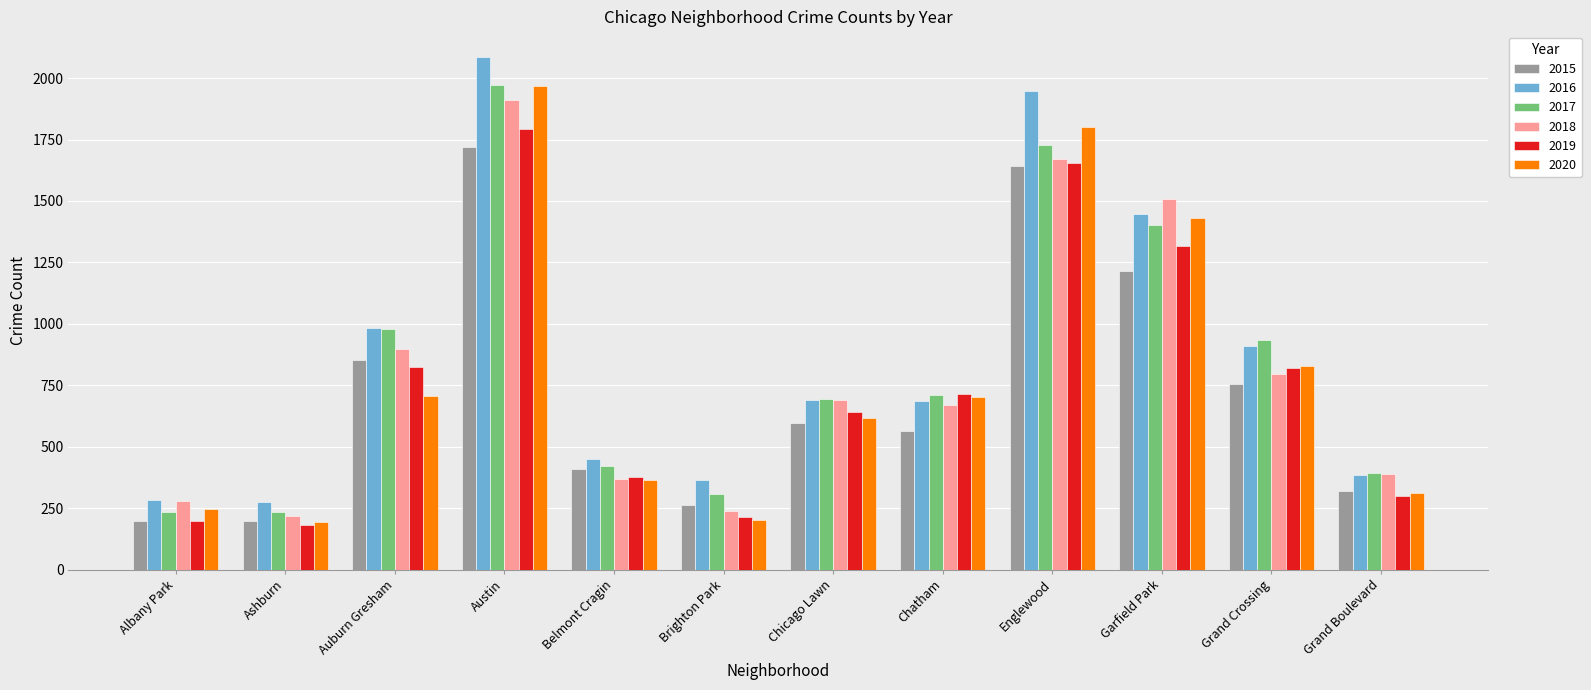

What is the spread (max minus min) of values at Englewood?

306